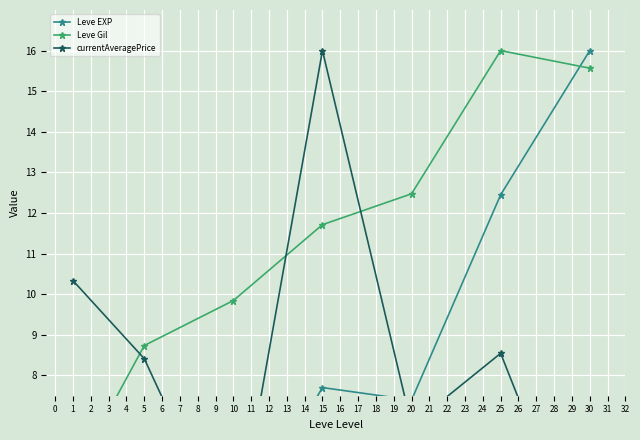

List the labels in order of Leve EXP value, smallest first.

1, 5, 10, 20, 15, 25, 30